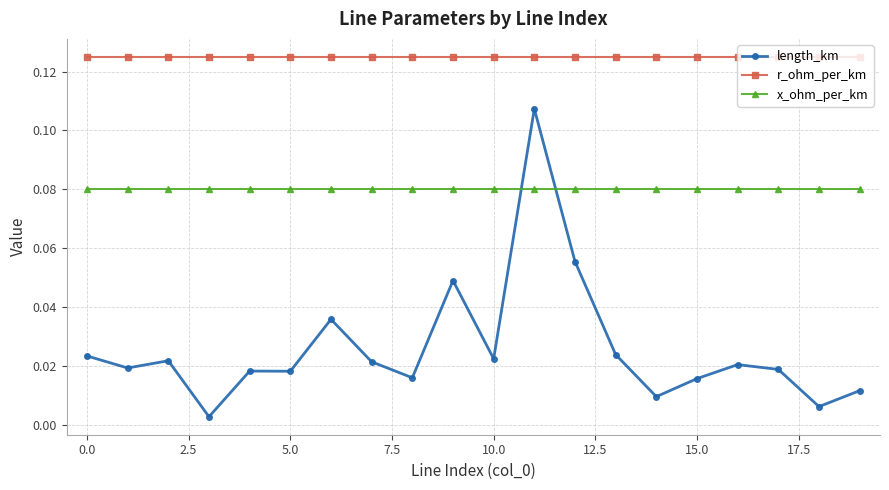

Which series has the widest spread of values?

length_km